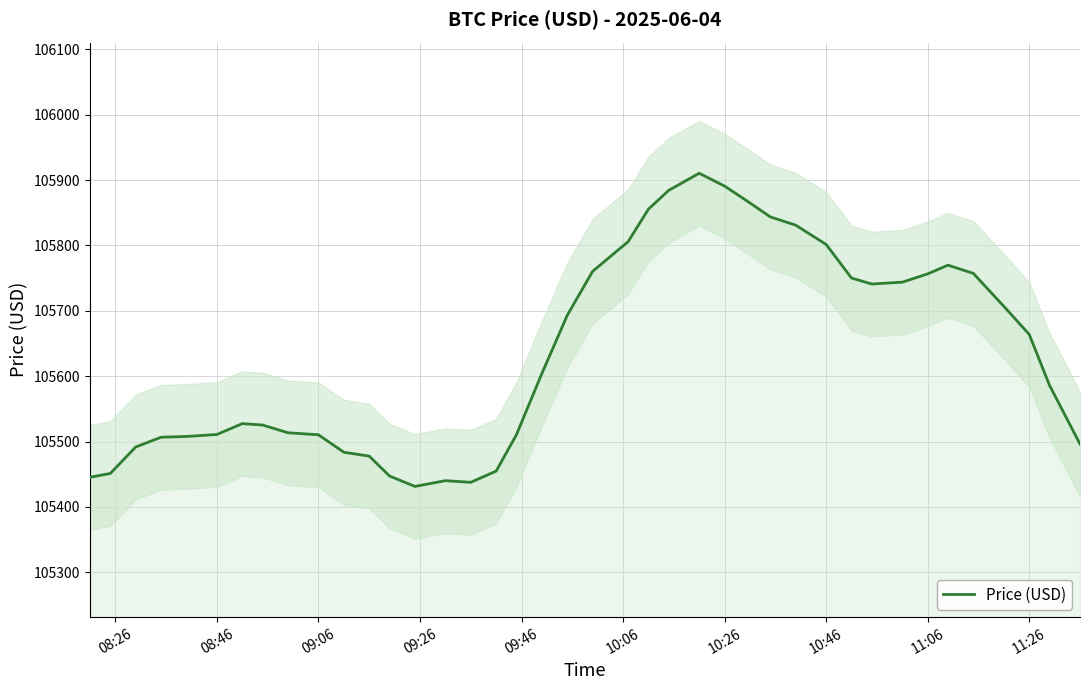

Is it true that Price (USD) equals 36291.2 at 08:46?

False